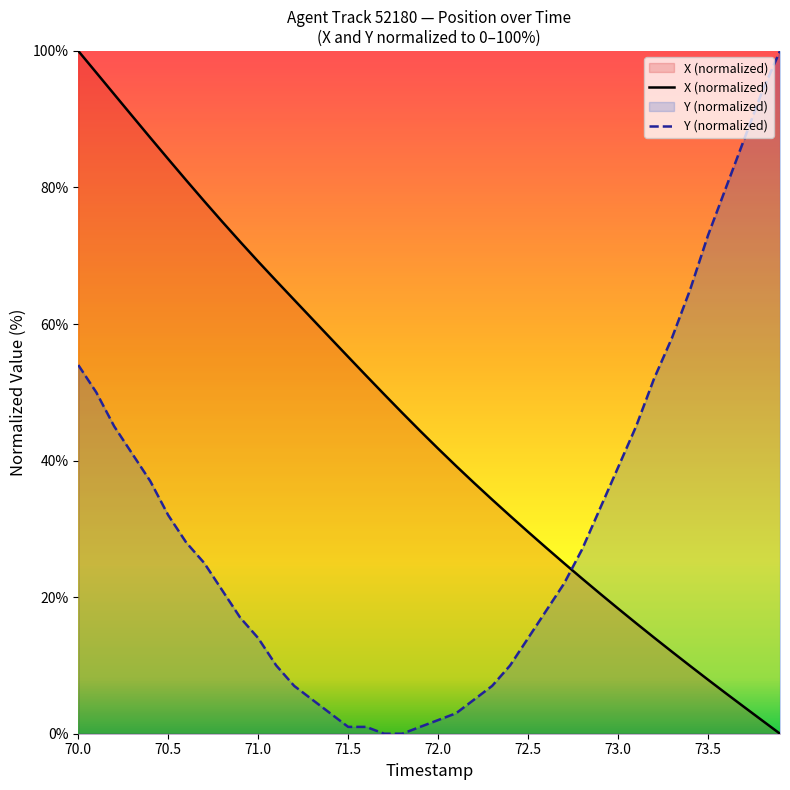

Which series has the largest range (max minus min)?

X (normalized)